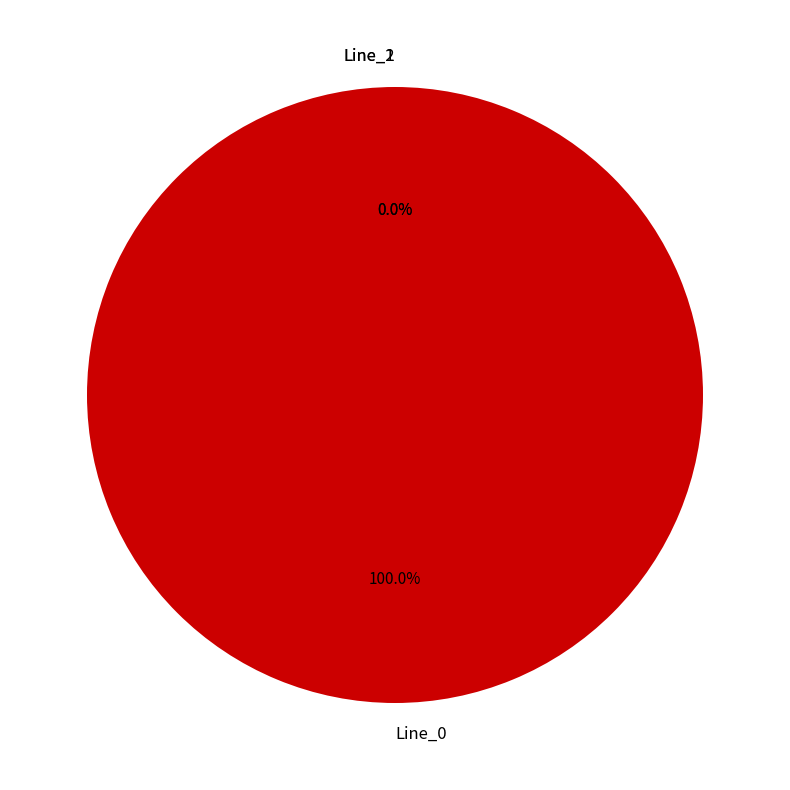

Between Line_0 and Line_1, which is larger?

Line_0